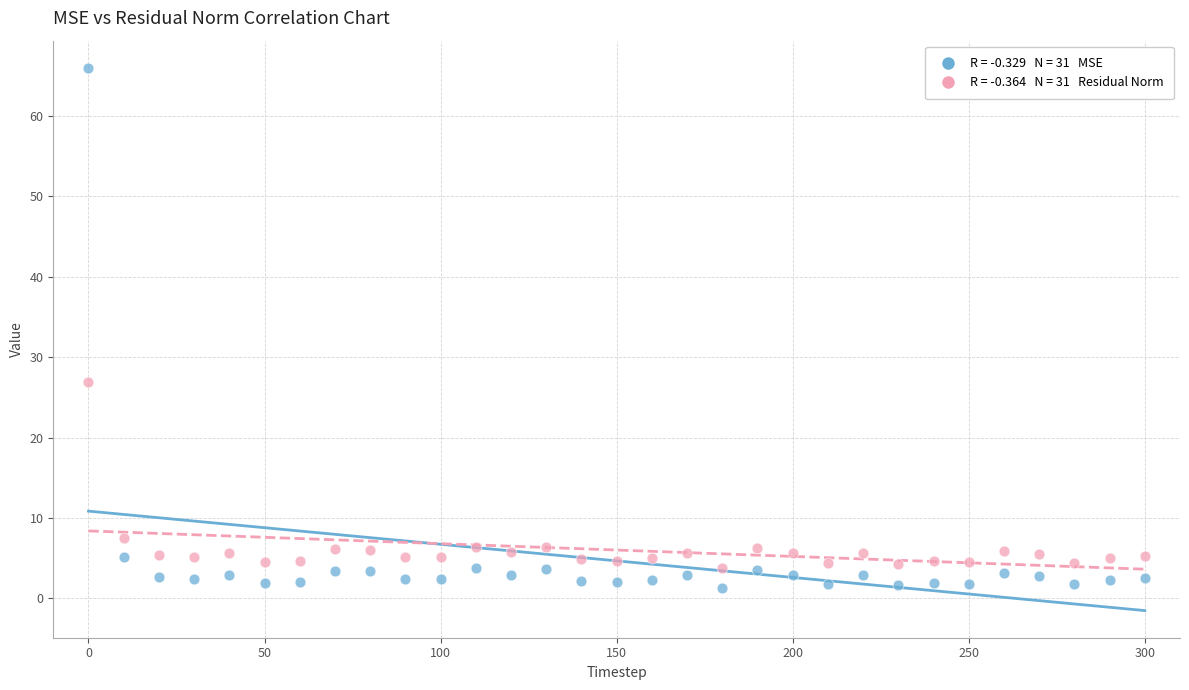

Across all series, what Y value is closest to 33?

26.9